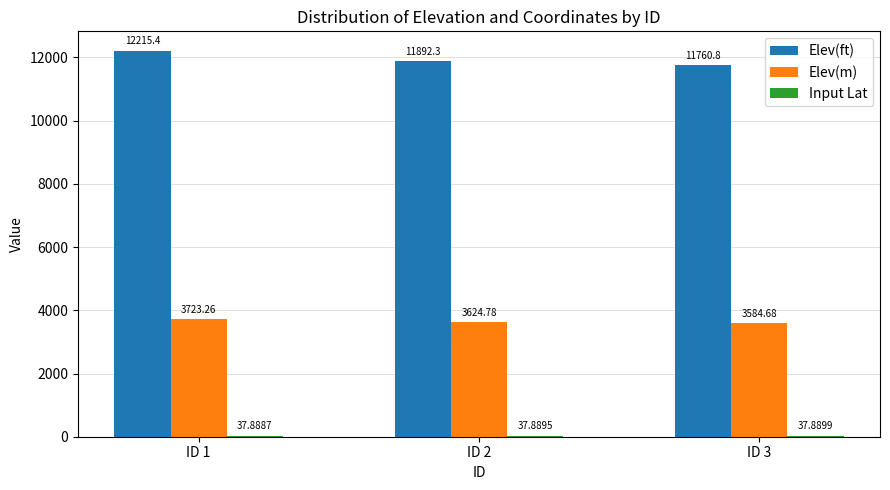

At which category is the sum across all series the highest?

ID 1